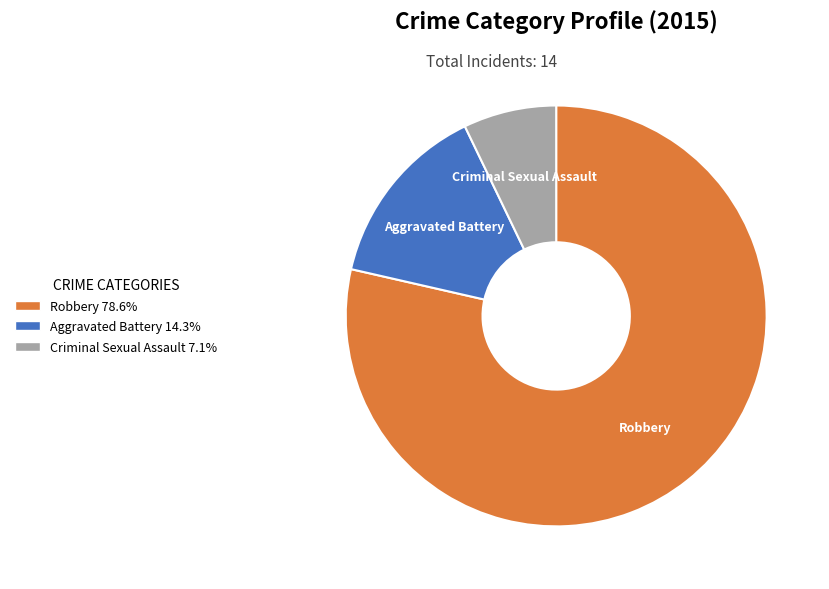

Do Aggravated Battery and Criminal Sexual Assault together represent more than half of the pie?

No